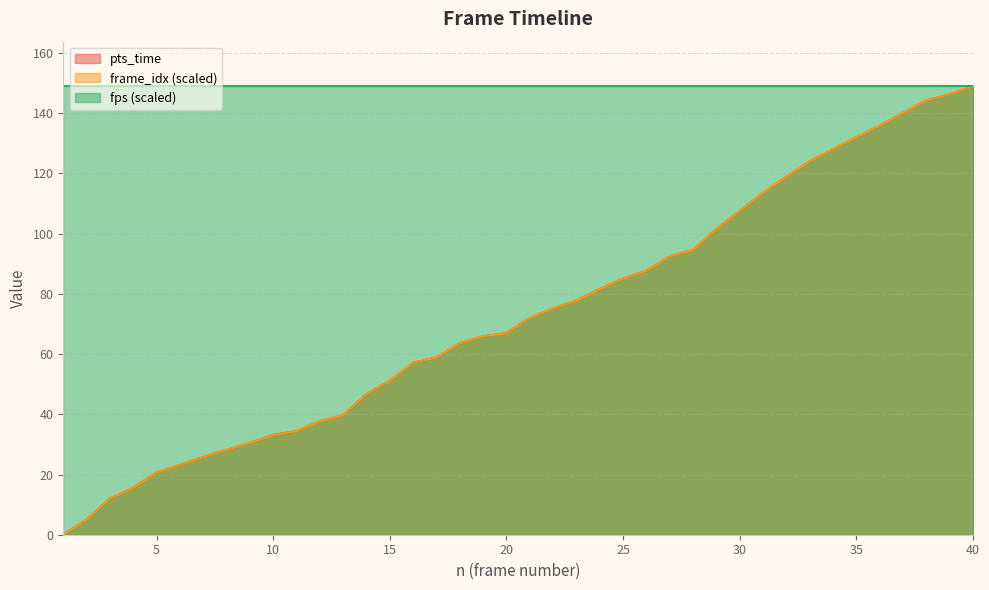

What is the greatest value displayed?

148.9